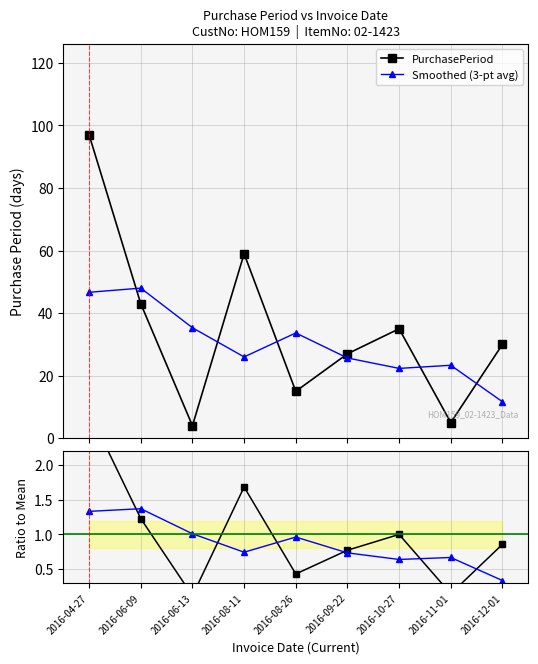

At which label does Smoothed (3-pt avg) first exceed 25?

2016-04-27